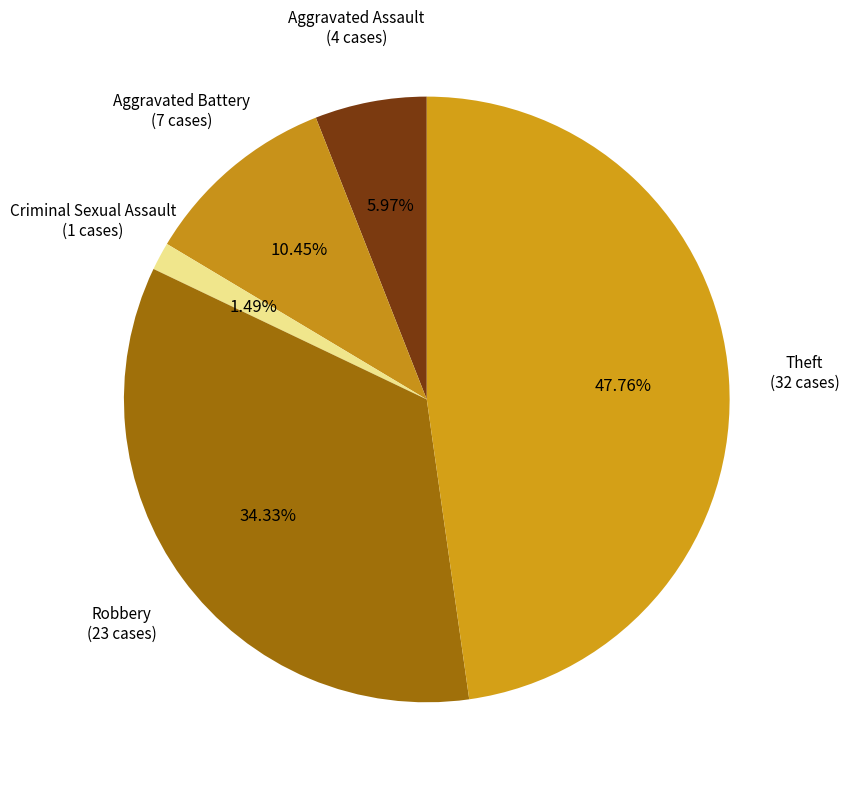

Count the number of slices in the pie.

5